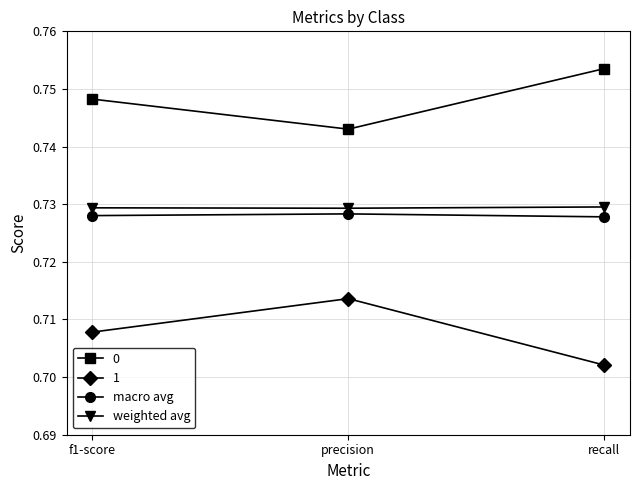

What position from the left is f1-score?

1